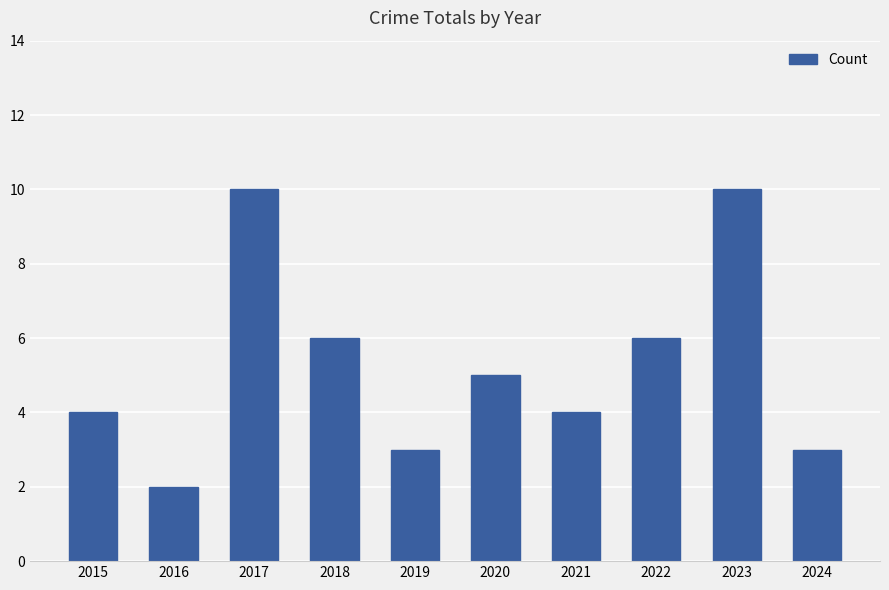

True or false: the data shows 2 at 2019.

False